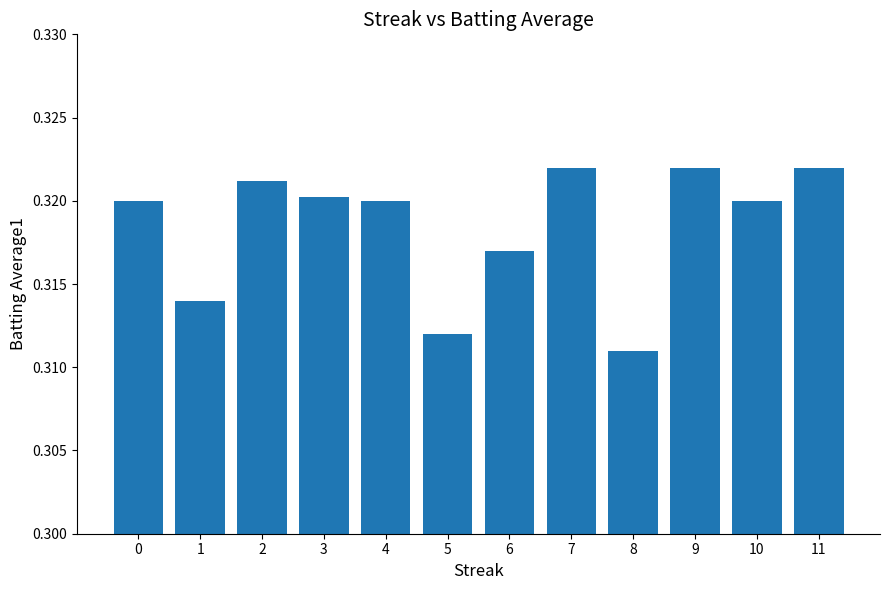

Count the number of categories in the chart.

12